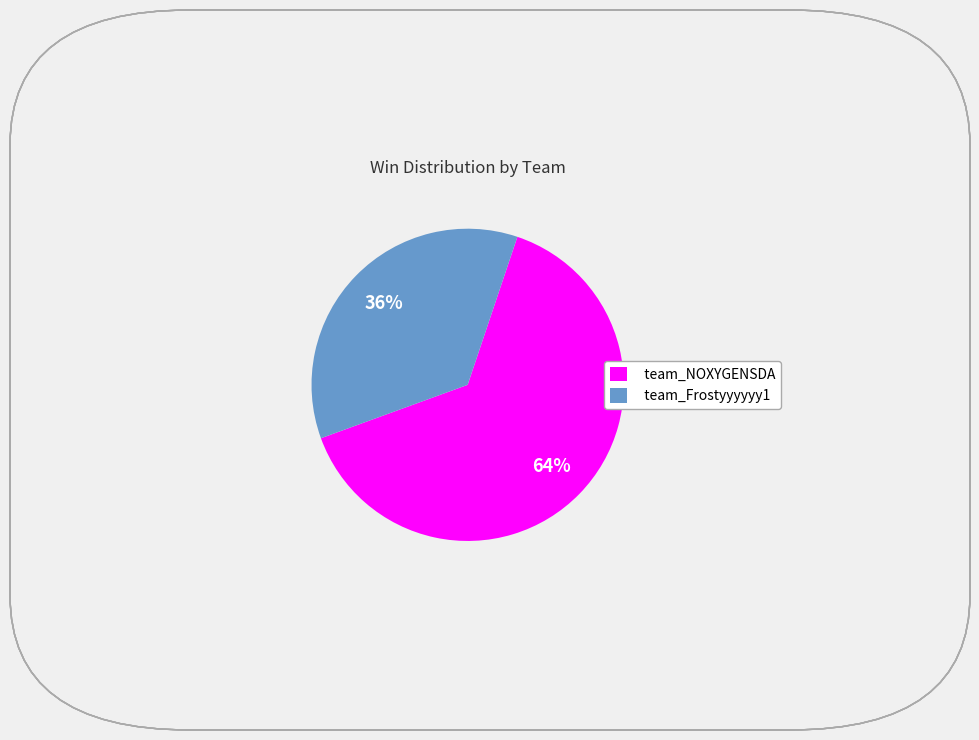

What is the ratio of the value at team_NOXYGENSDA to the value at team_Frostyyyyyy1?

1.8